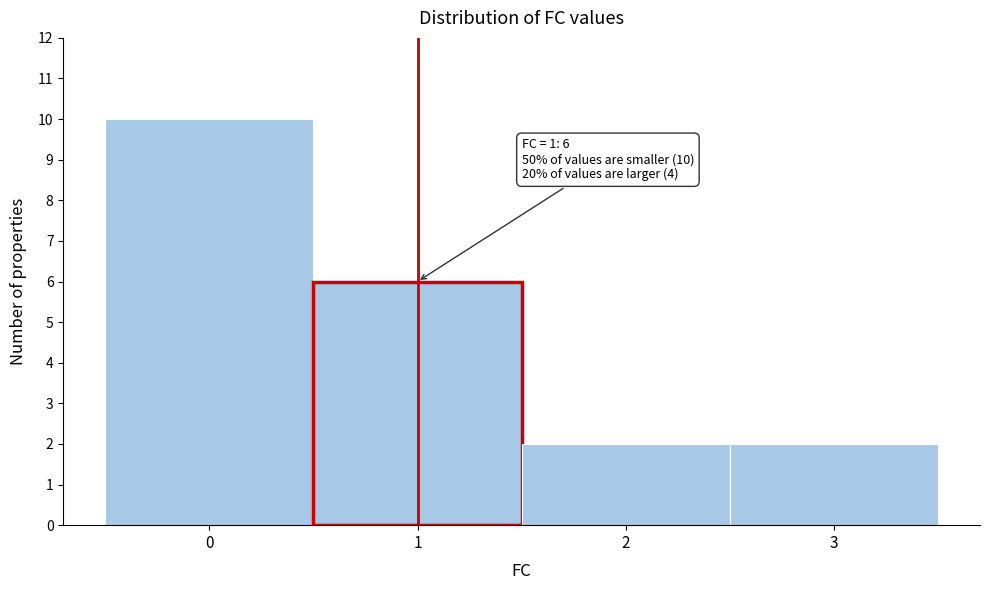

Which range on the x-axis has the tallest bar?

-0.5 to 0.5